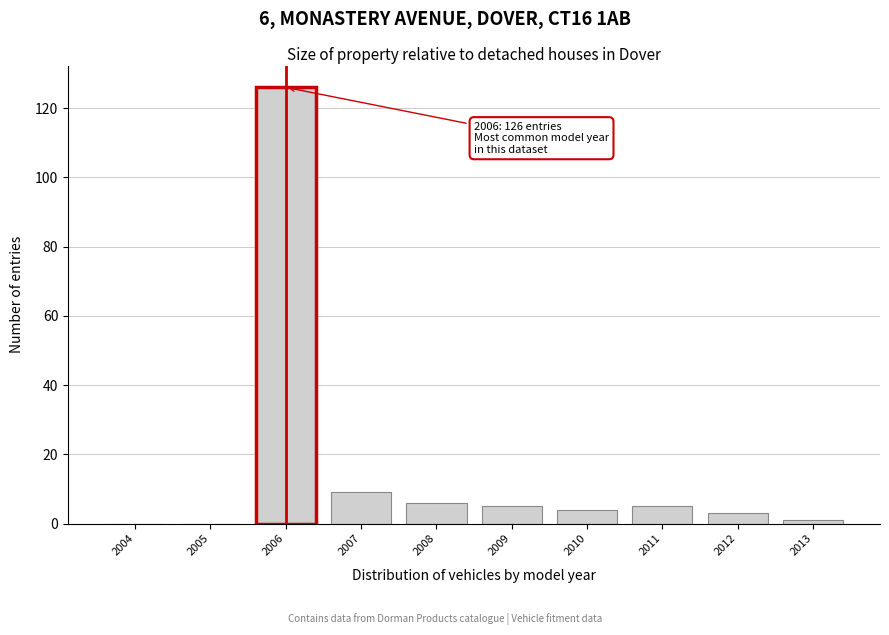

Reading right to left, what are all the values shown in this chart?

2013=1	2012=3	2011=5	2010=4	2009=5	2008=6	2007=9	2006=126	2005=0	2004=0